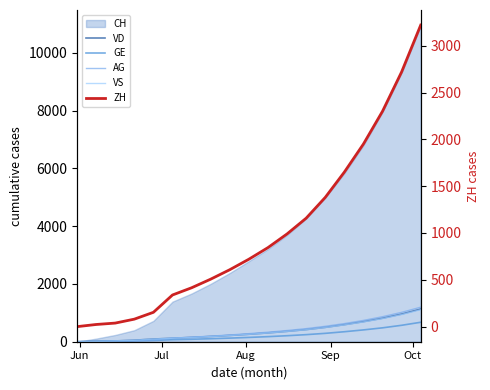

What is the highest value of the VS series?

1107